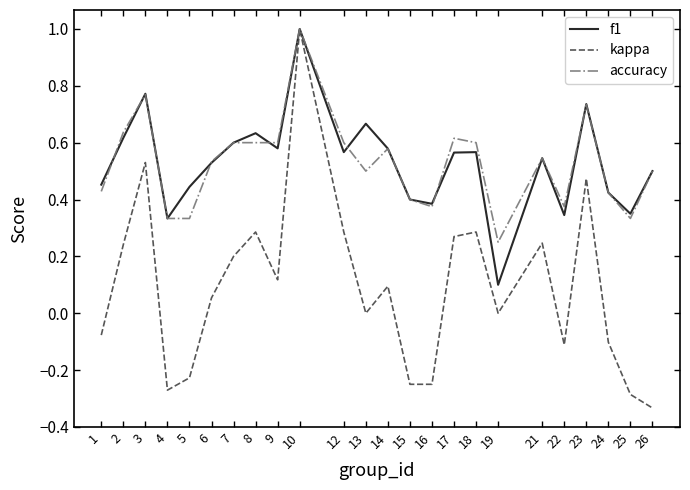

How many distinct data groups are displayed?

3